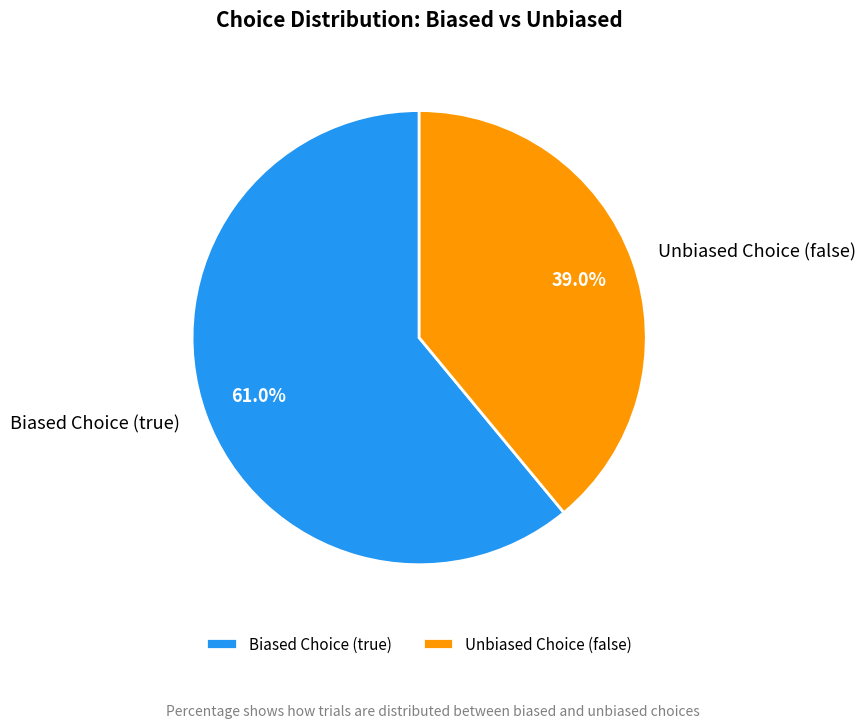

What is the largest slice in the pie chart?

Biased Choice (true)